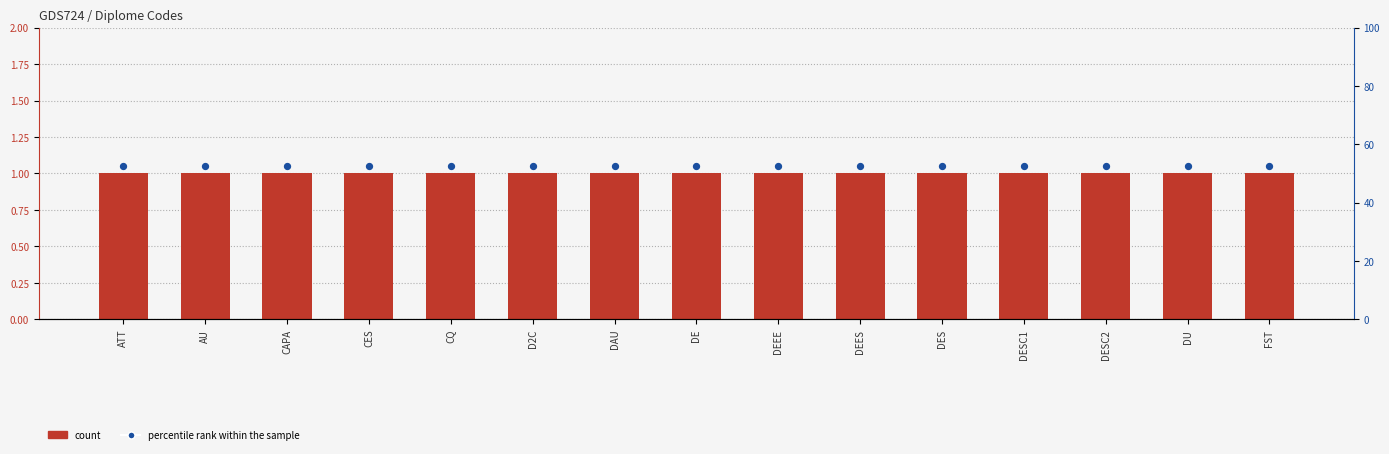

Which series reaches the maximum Y coordinate?

percentile rank within the sample